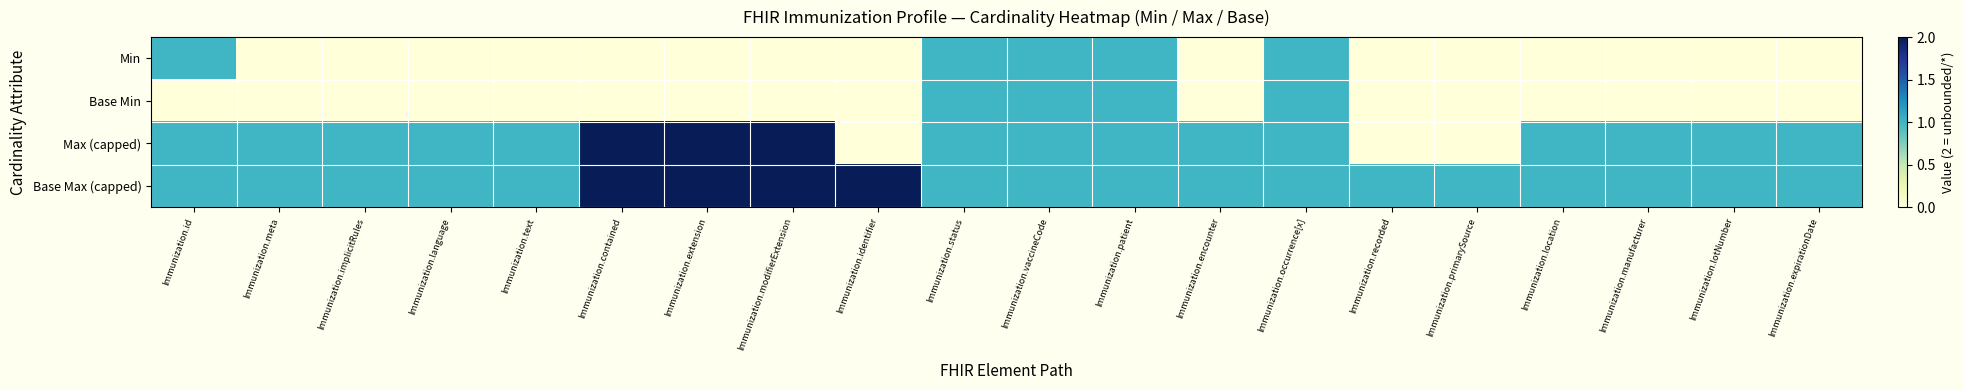

Which series has the widest spread of values?

Max (capped)